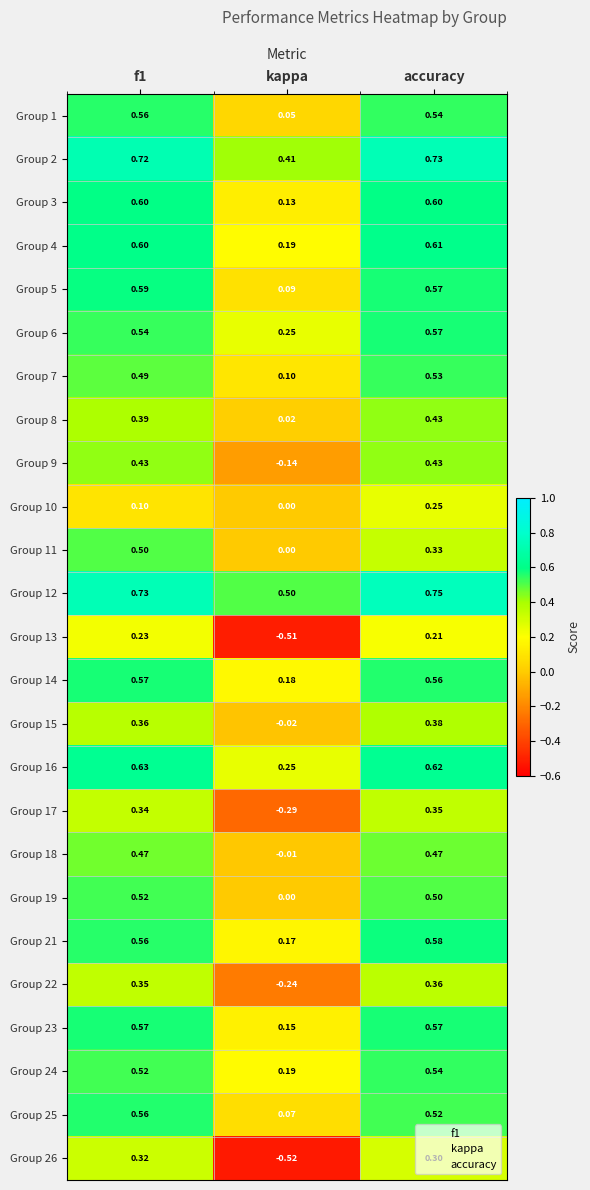

At which category is the sum across all series the highest?

accuracy